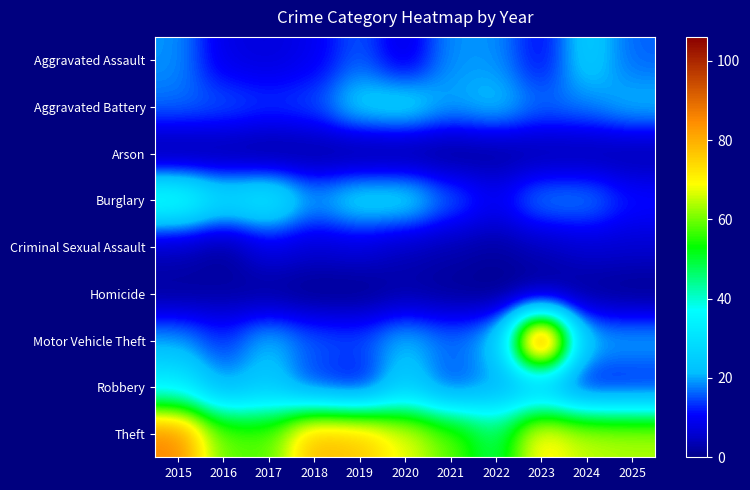

Reading right to left, extract all data points from this chart.

Aggravated Assault: 2025=16	2024=25	2023=10	2022=19	2021=19	2020=7	2019=16	2018=9	2017=7	2016=8	2015=19
Aggravated Battery: 2025=22	2024=18	2023=17	2022=23	2021=20	2020=27	2019=25	2018=15	2017=14	2016=16	2015=17
Arson: 2025=2	2024=2	2023=2	2022=1	2021=0	2020=0	2019=0	2018=1	2017=0	2016=1	2015=0
Burglary: 2025=12	2024=19	2023=19	2022=10	2021=17	2020=27	2019=27	2018=20	2017=34	2016=30	2015=42
Criminal Sexual Assault: 2025=6	2024=6	2023=4	2022=2	2021=3	2020=4	2019=7	2018=6	2017=8	2016=1	2015=4
Homicide: 2025=0	2024=1	2023=0	2022=0	2021=1	2020=2	2019=0	2018=0	2017=1	2016=2	2015=1
Motor Vehicle Theft: 2025=21	2024=21	2023=106	2022=21	2021=17	2020=22	2019=15	2018=16	2017=22	2016=13	2015=20
Robbery: 2025=11	2024=10	2023=20	2022=19	2021=14	2020=25	2019=10	2018=13	2017=24	2016=19	2015=33
Theft: 2025=64	2024=65	2023=72	2022=47	2021=59	2020=68	2019=77	2018=79	2017=58	2016=59	2015=86